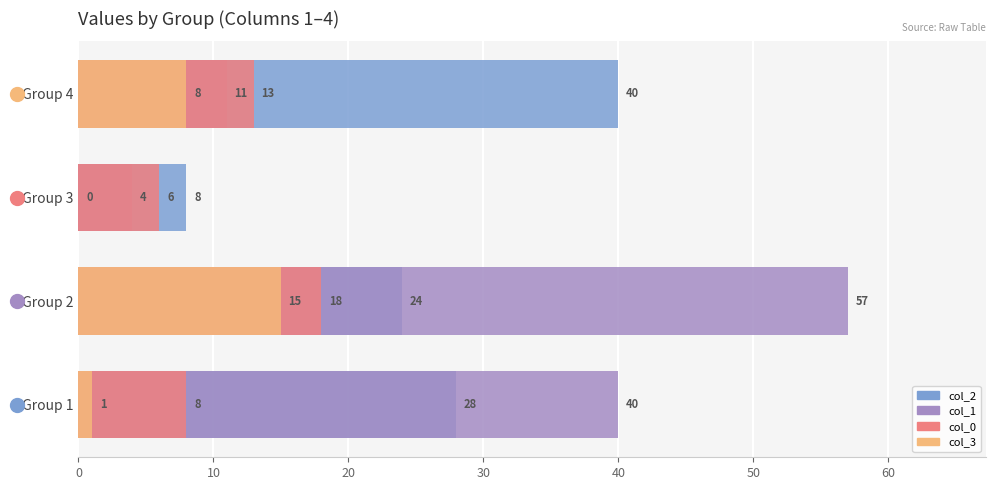

Is the value of col_0 at Group 2 greater than the value of col_2 at Group 2?

No